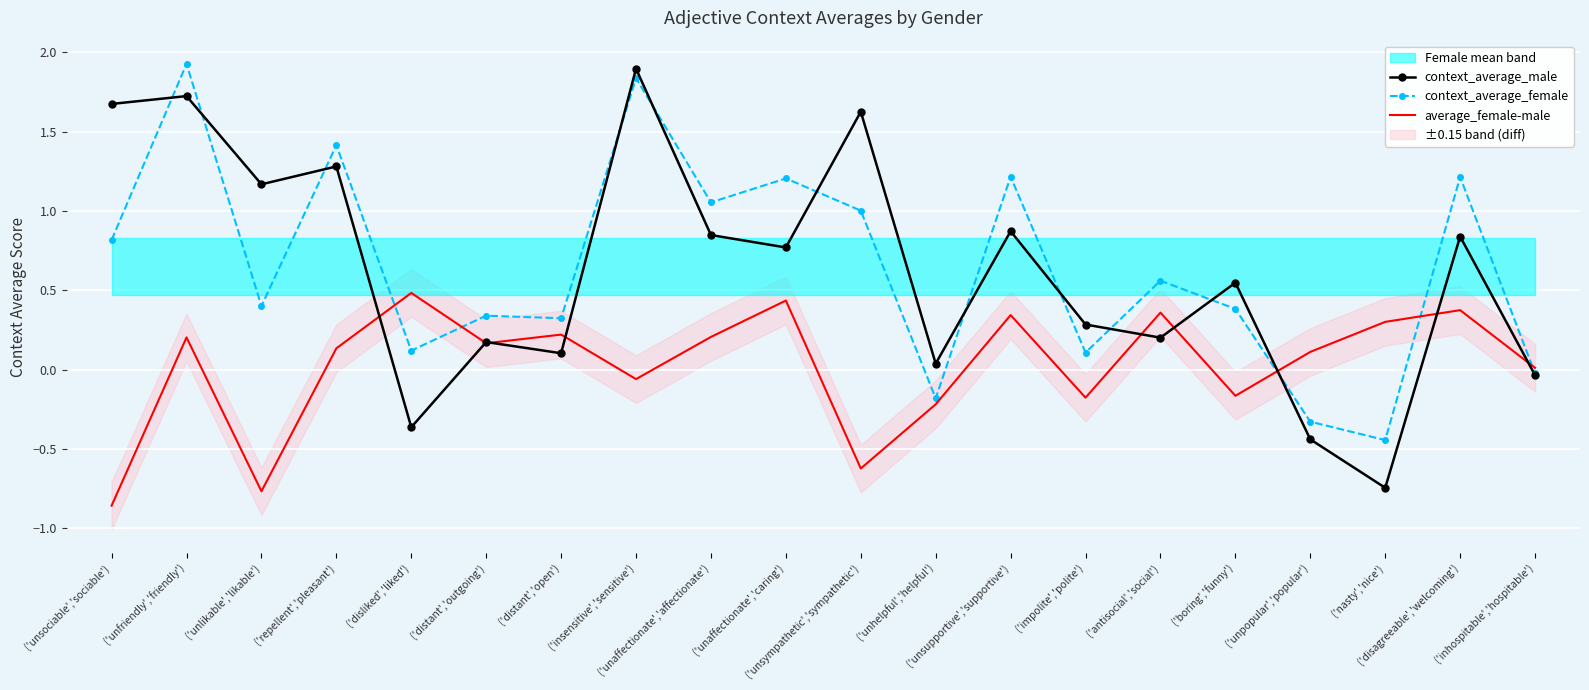

Is it true that context_average_male equals 0.4 at ('unlikable','likable')?

False